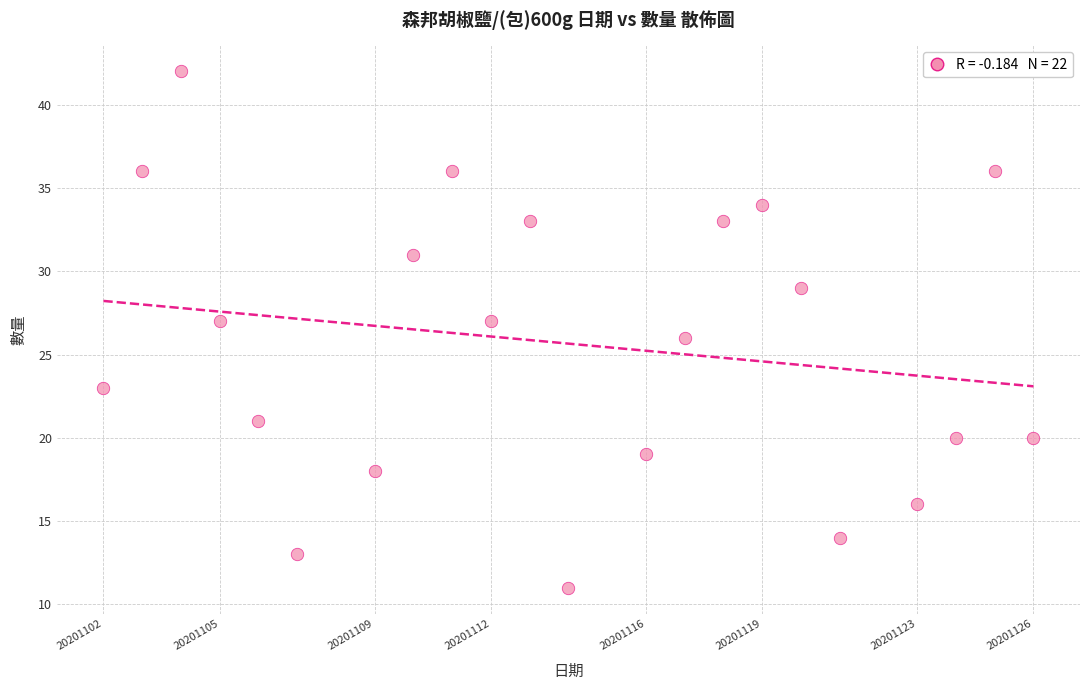

List the coordinates of all points as (X, Y) pairs, reading left to right.

(20201102, 23)  (20201103, 36)  (20201104, 42)  (20201105, 27)  (20201106, 21)  (20201107, 13)  (20201109, 18)  (20201110, 31)  (20201111, 36)  (20201112, 27)  (20201113, 33)  (20201114, 11)  (20201116, 19)  (20201117, 26)  (20201118, 33)  (20201119, 34)  (20201120, 29)  (20201121, 14)  (20201123, 16)  (20201124, 20)  (20201125, 36)  (20201126, 20)